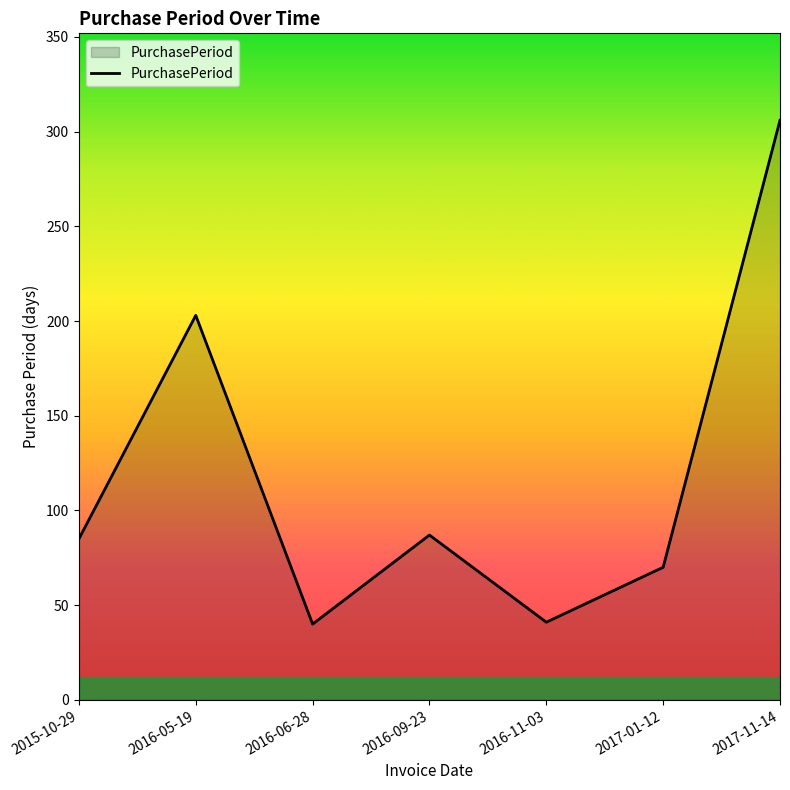

At which label is the value closest to 173?

2016-05-19